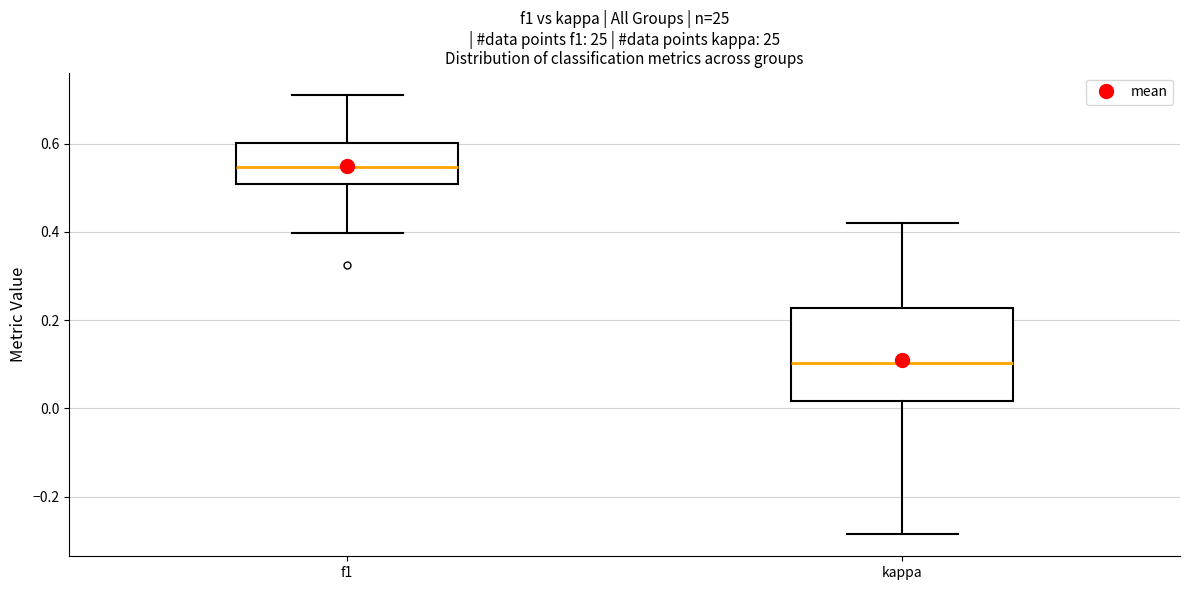

Which box's median line is the lowest?

kappa